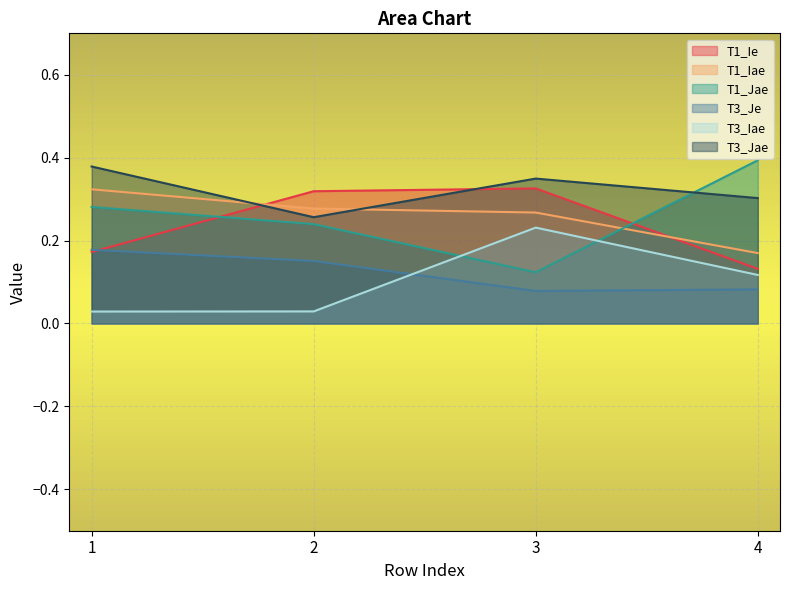

True or false: T3_Je and T1_Iae intersect in this chart.

False